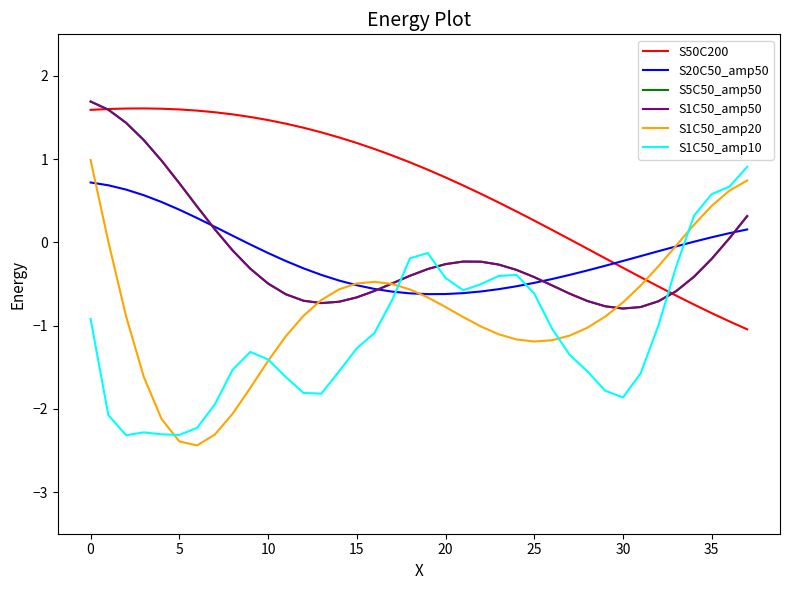

Does the chart display data point markers on the line(s)?

No